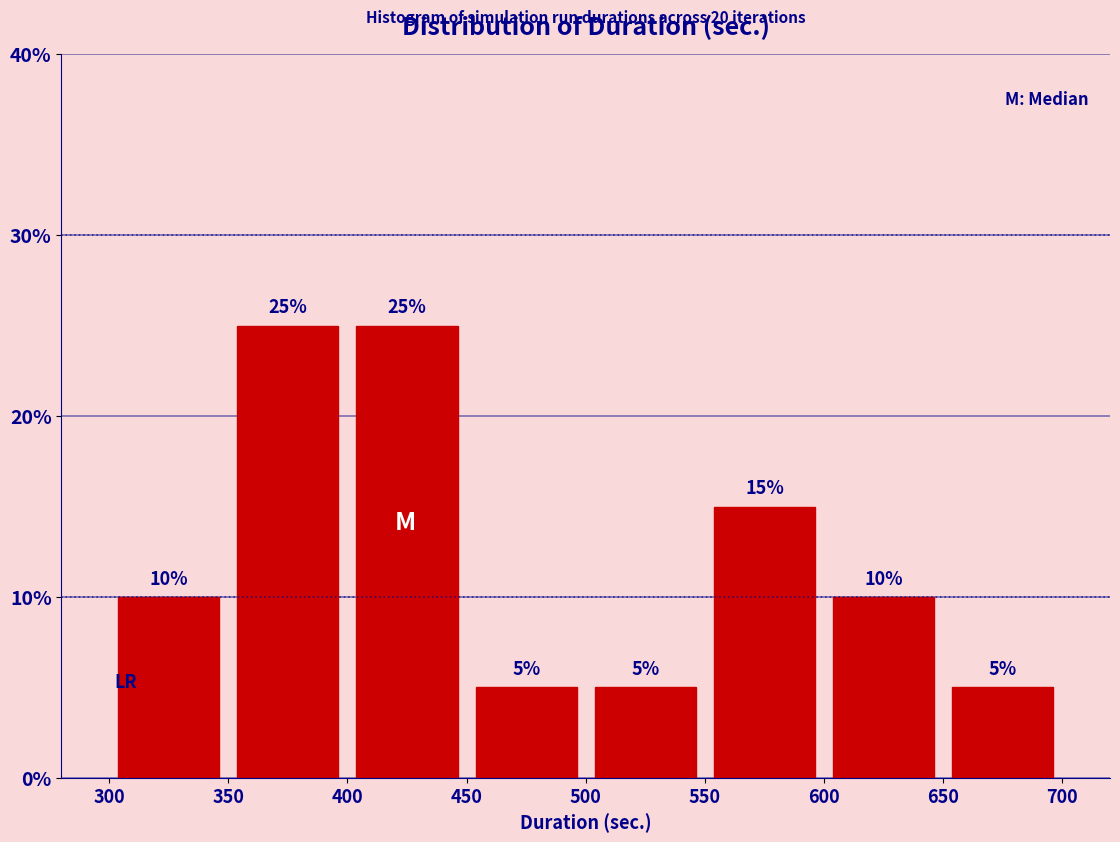

Reading left to right, transcribe this chart: for each bar, give the range it covers on the x-axis and its height.

300 to 350: 10
350 to 400: 25
400 to 450: 25
450 to 500: 5
500 to 550: 5
550 to 600: 15
600 to 650: 10
650 to 700: 5